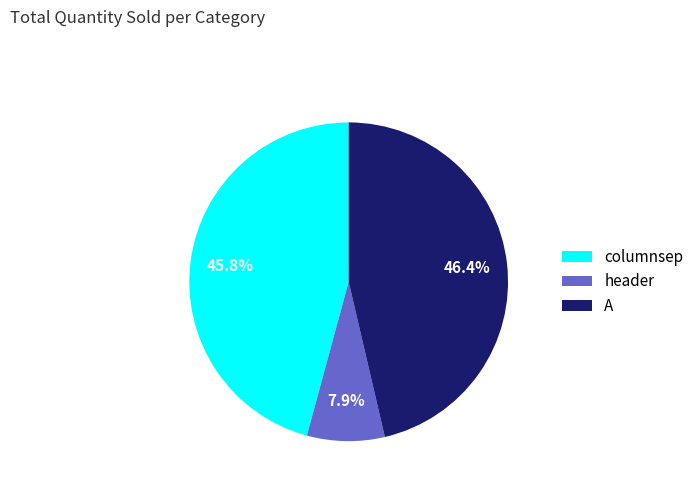

Does any single category account for the majority?

No